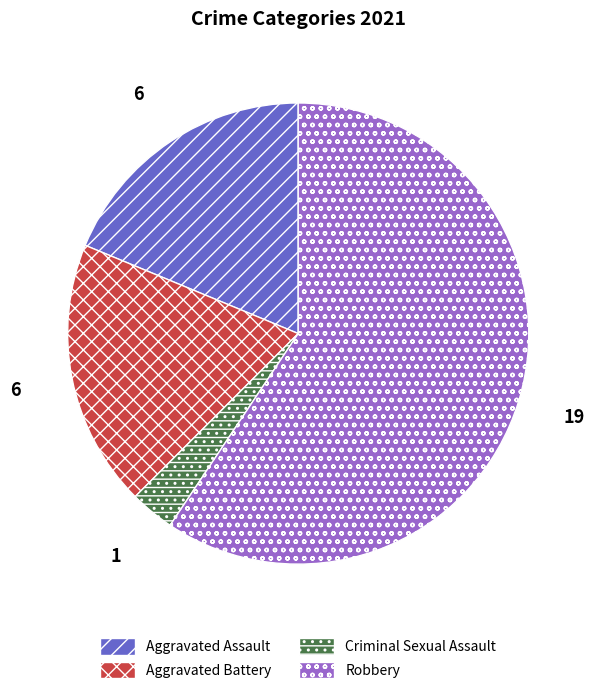

True or false: Criminal Sexual Assault accounts for 3% of the total.

True